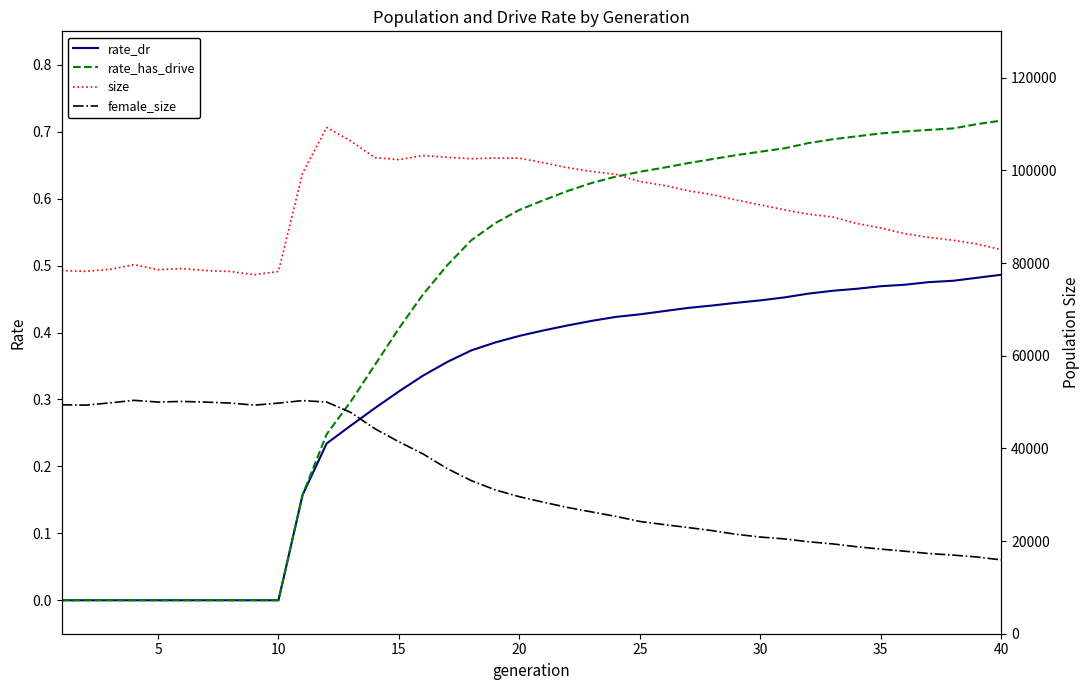

Which series has the largest total across all categories?

size